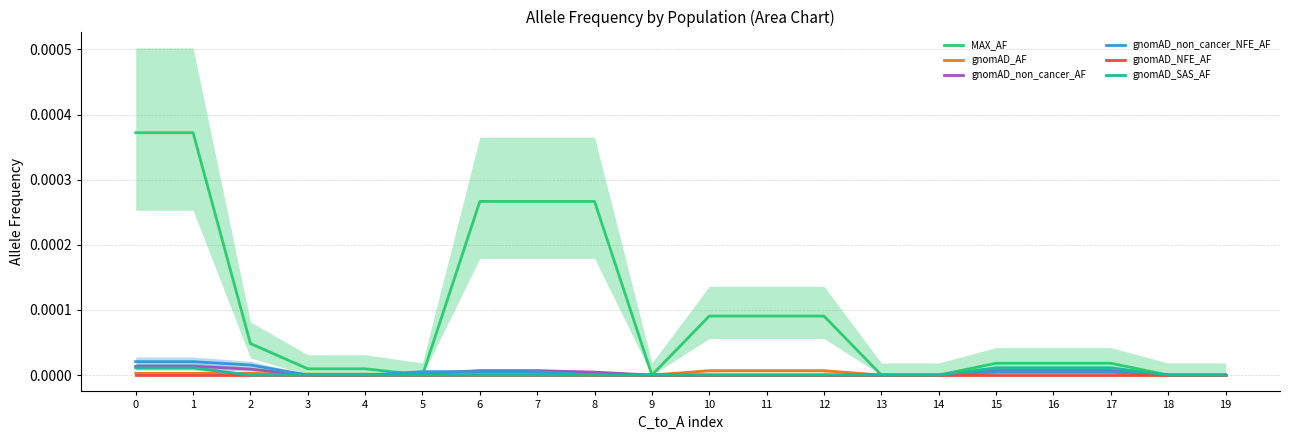

True or false: gnomAD_SAS_AF and gnomAD_non_cancer_AF cross at least once.

False